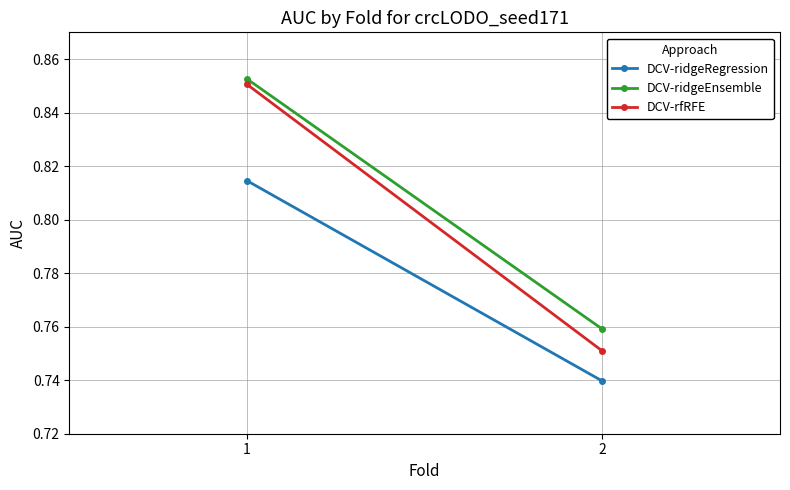

Which series has the largest total across all categories?

DCV-ridgeEnsemble